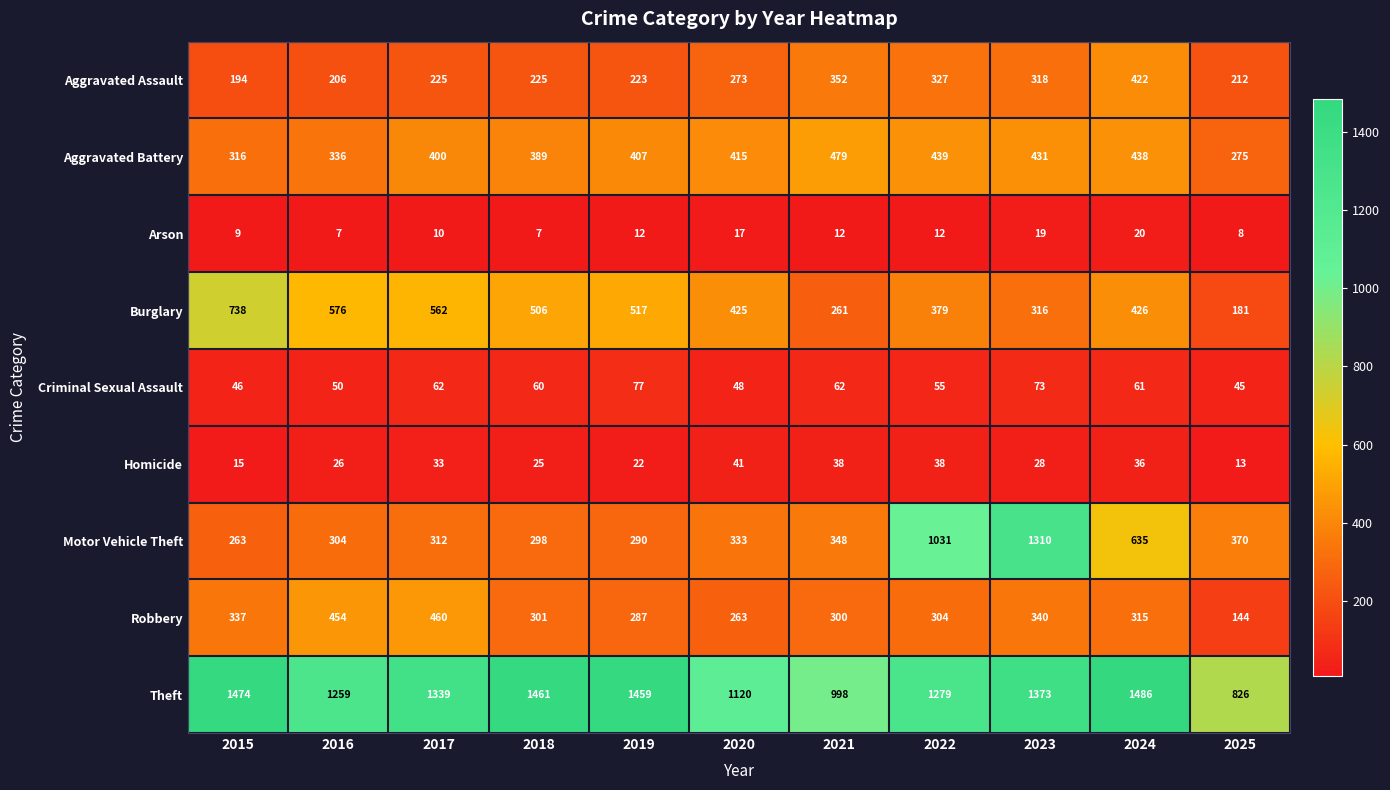

At which category is the sum across all series the highest?

2023